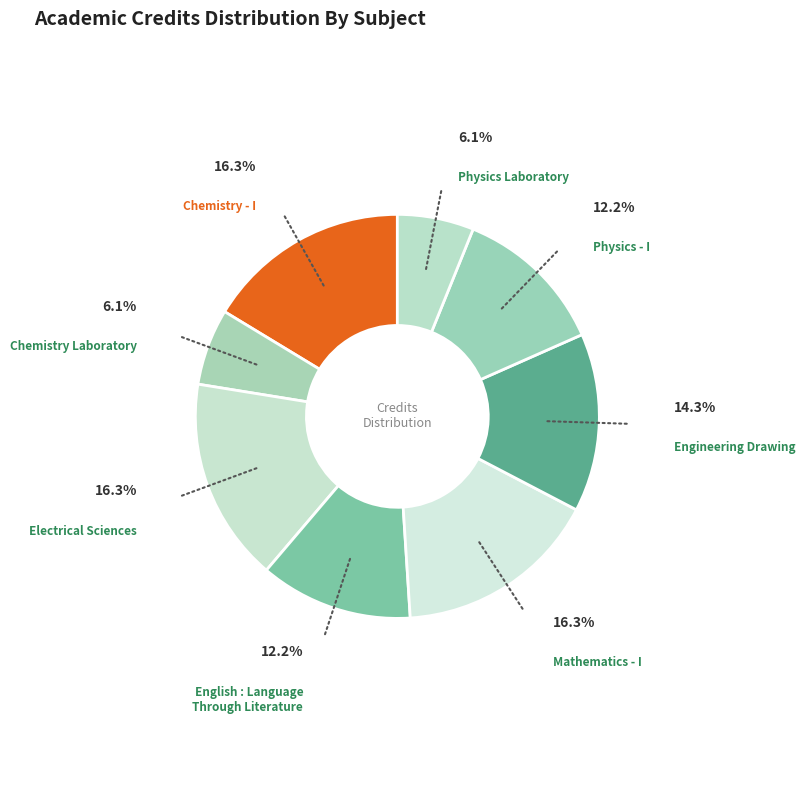

Does Physics - I represent more than half of the total?

No